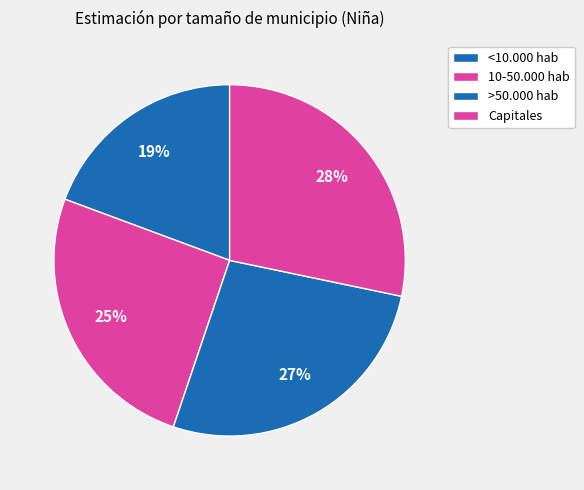

Rank the categories by value from highest to lowest.

Capitales, >50.000 hab, 10-50.000 hab, <10.000 hab